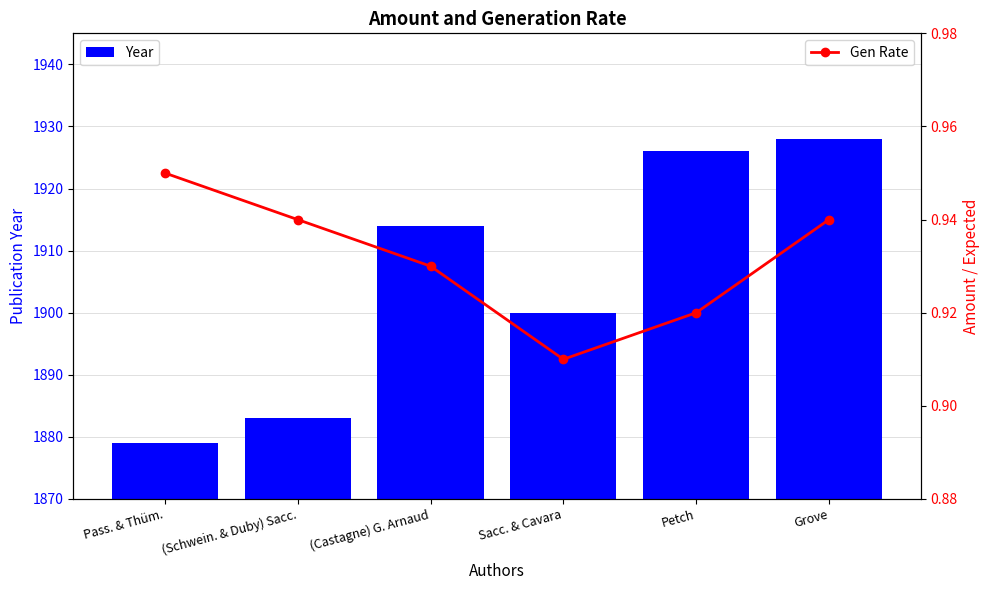

What are all the series names shown in the legend?

Year, Gen Rate